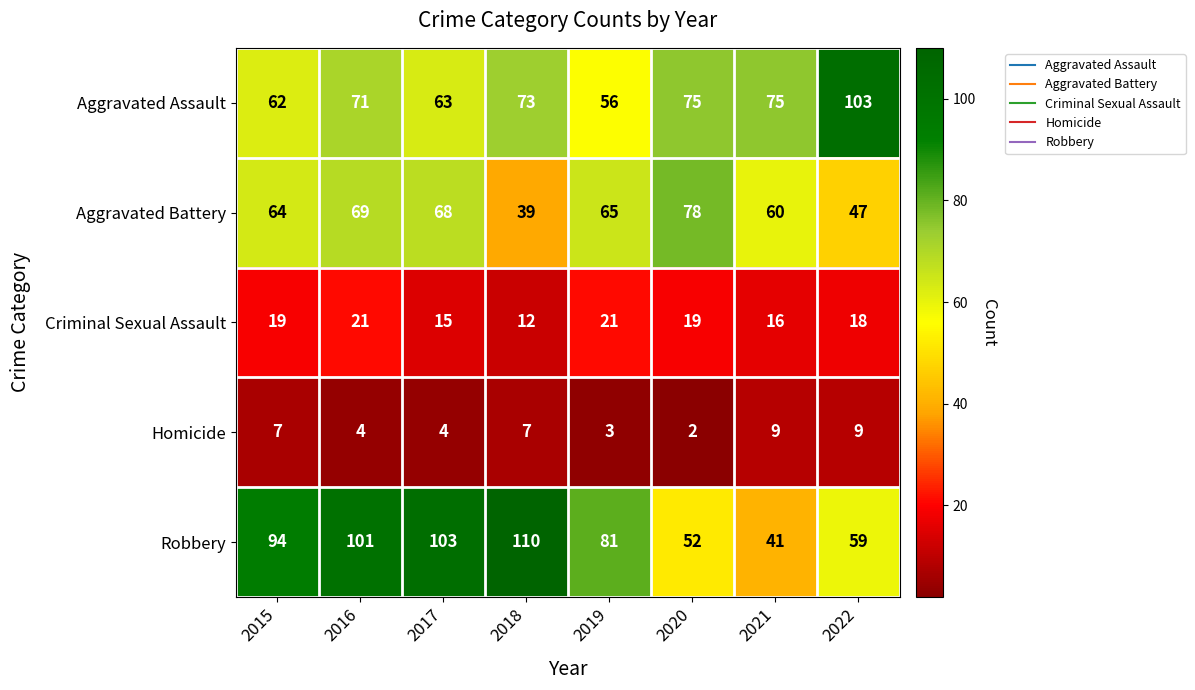

What is the average value of the Robbery series?

80